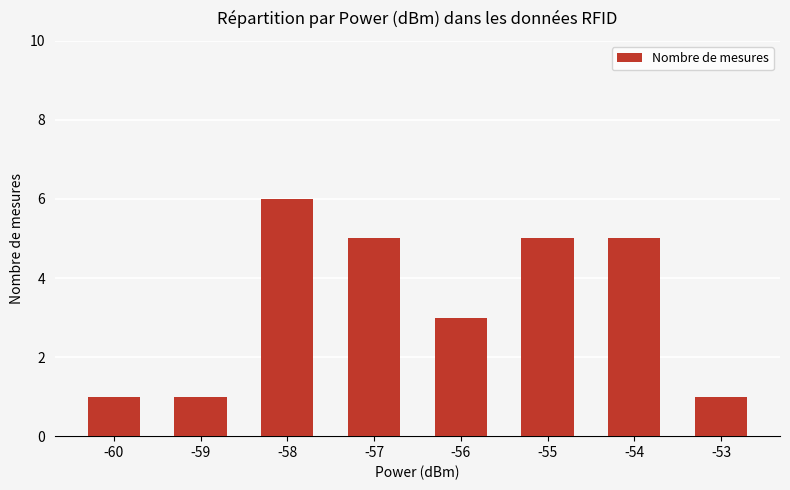

Which category has the highest value across all series?

-58